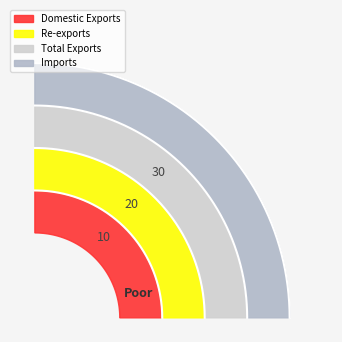

Does Re-exports represent more than half of the total?

No